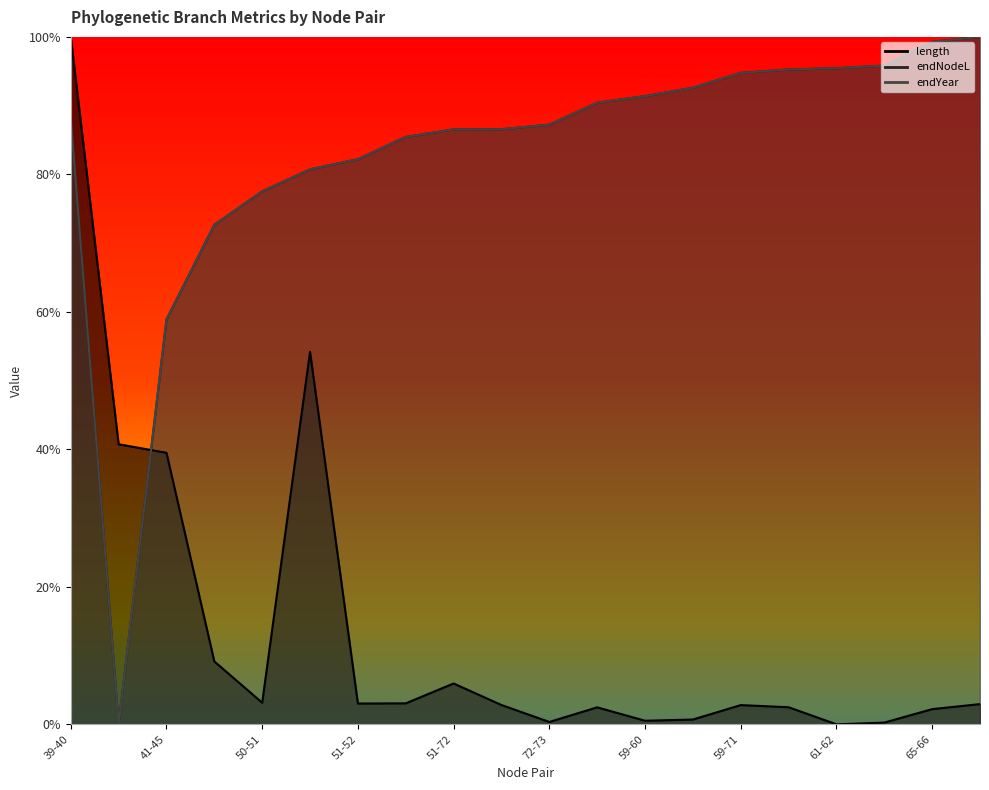

Reading left to right, what are all the values shown in this chart?

length: 1.0	0.4	0.4	0.1	0.0	0.5	0.0	0.0	0.1	0.0	0.0	0.0	0.0	0.0	0.0	0.0	0.0	0.0	0.0	0.0
endNodeL: 0.9	0.0	0.6	0.7	0.8	0.8	0.8	0.9	0.9	0.9	0.9	0.9	0.9	0.9	0.9	1.0	1.0	1.0	1.0	1.0
endYear: 0.9	0.0	0.6	0.7	0.8	0.8	0.8	0.9	0.9	0.9	0.9	0.9	0.9	0.9	0.9	1.0	1.0	1.0	1.0	1.0